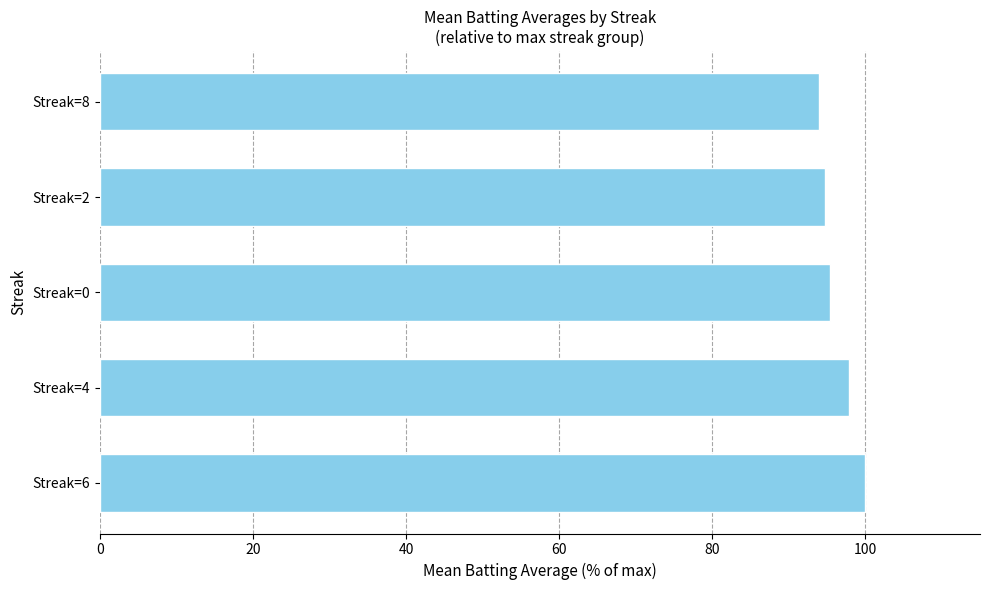

Reading top to bottom, transcribe all the data shown in this chart.

94.0	94.7	95.4	97.9	100.0